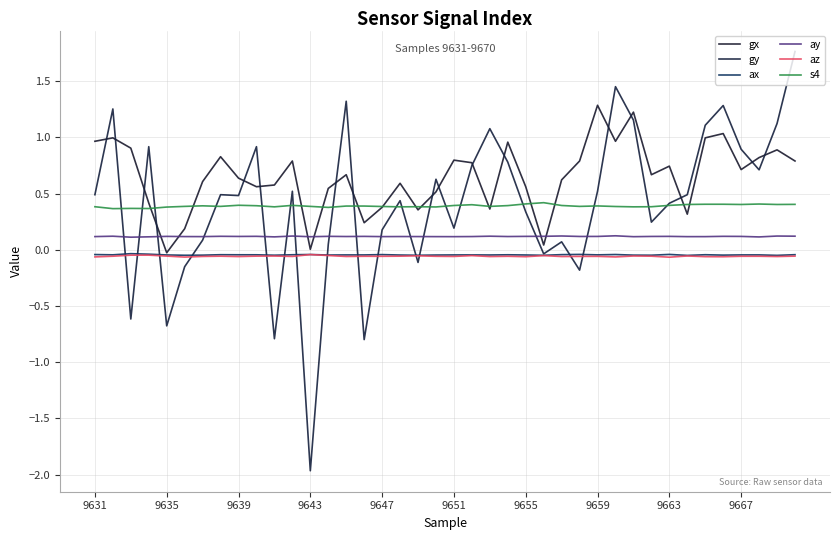

Rank the series by their maximum value, from highest to lowest.

gy, gx, s4, ay, ax, az